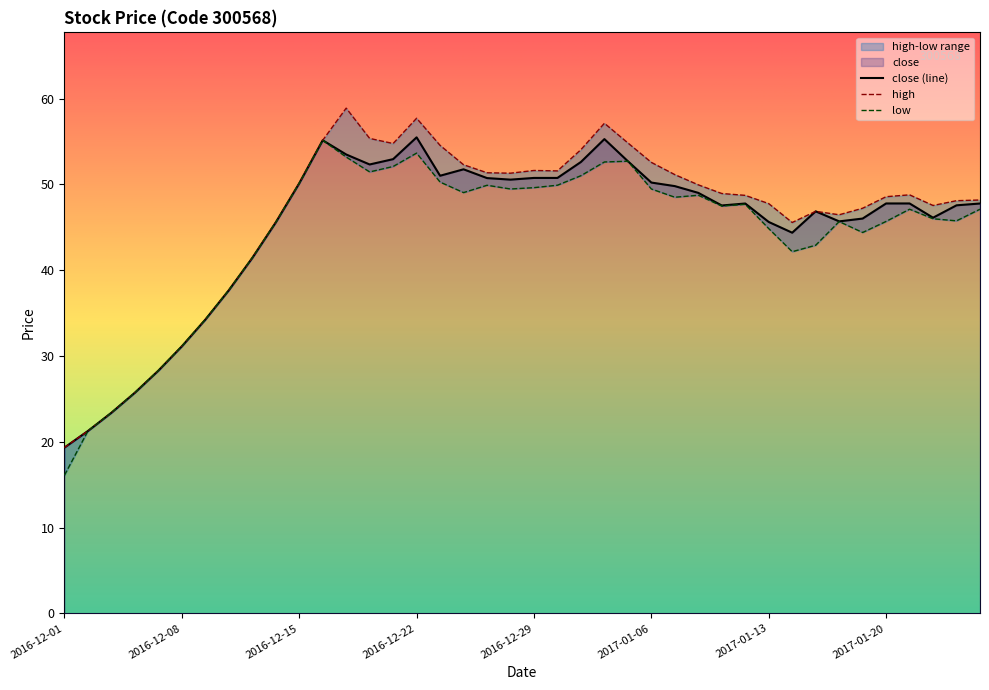

What is the minimum value for close?

19.3